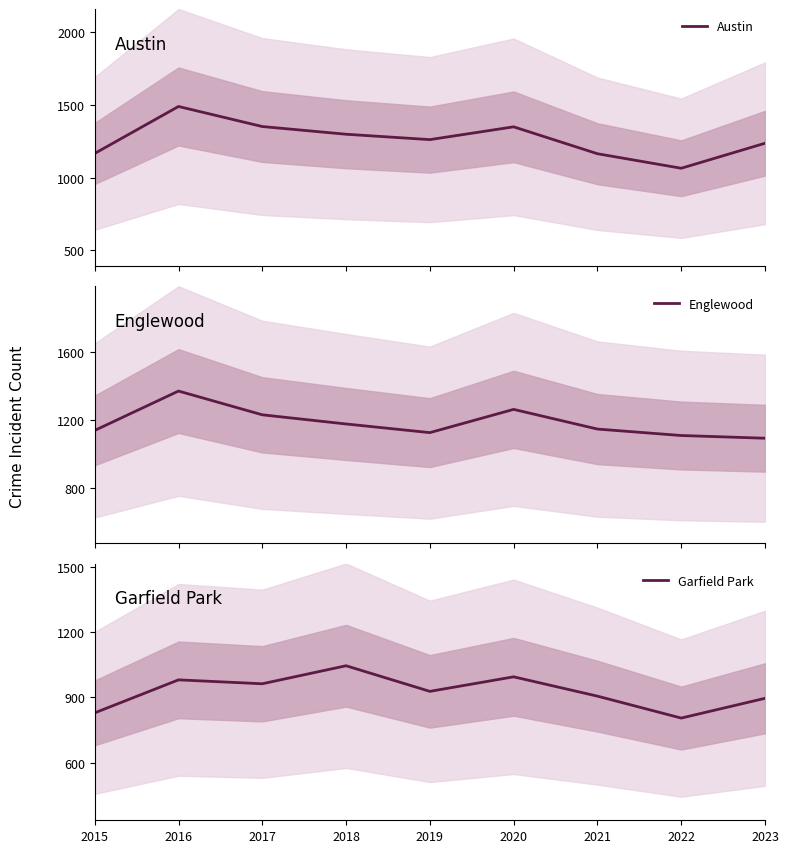

At which category is the sum across all series the highest?

2016